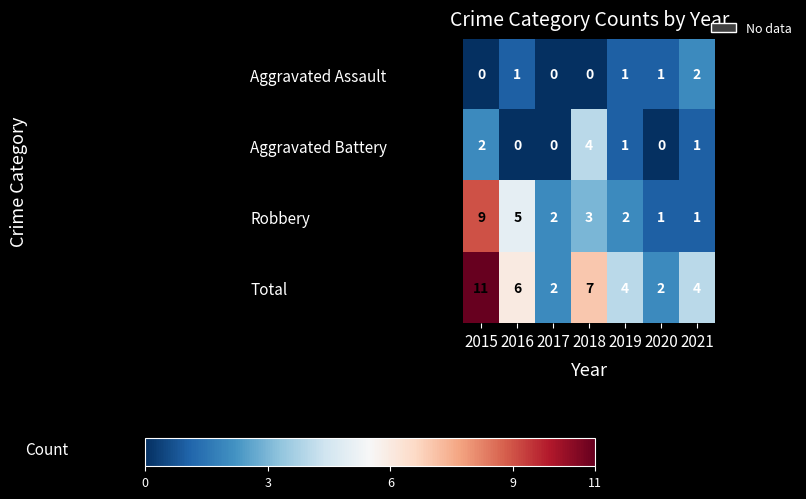

Reading right to left, extract all data points from this chart.

Aggravated Assault: 2021=2	2020=1	2019=1	2018=0	2017=0	2016=1	2015=0
Aggravated Battery: 2021=1	2020=0	2019=1	2018=4	2017=0	2016=0	2015=2
Robbery: 2021=1	2020=1	2019=2	2018=3	2017=2	2016=5	2015=9
Total: 2021=4	2020=2	2019=4	2018=7	2017=2	2016=6	2015=11